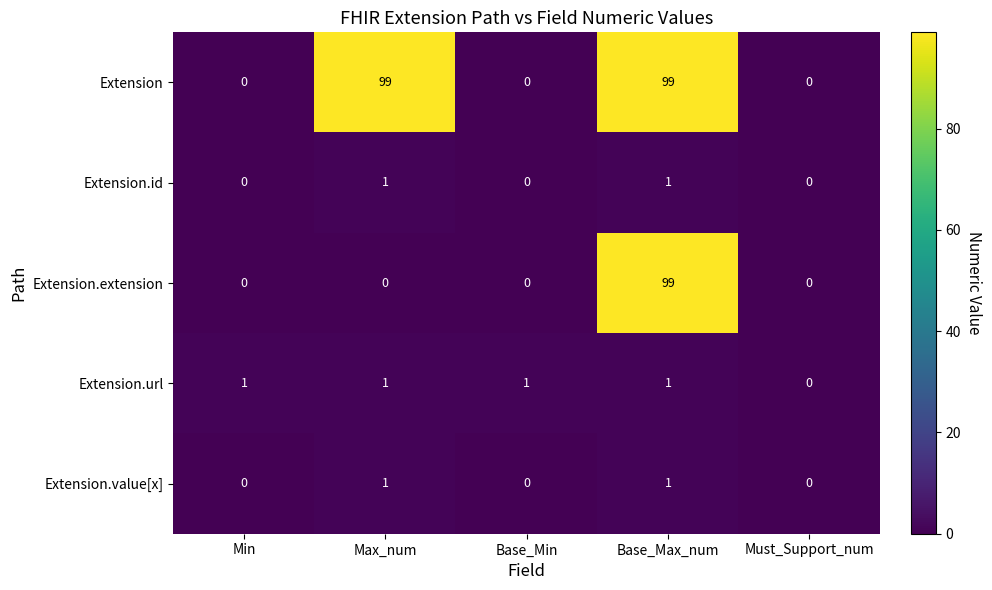

Reading left to right, extract all data points from this chart.

Extension: Min=0	Max_num=99	Base_Min=0	Base_Max_num=99	Must_Support_num=0
Extension.id: Min=0	Max_num=1	Base_Min=0	Base_Max_num=1	Must_Support_num=0
Extension.extension: Min=0	Max_num=0	Base_Min=0	Base_Max_num=99	Must_Support_num=0
Extension.url: Min=1	Max_num=1	Base_Min=1	Base_Max_num=1	Must_Support_num=0
Extension.value[x]: Min=0	Max_num=1	Base_Min=0	Base_Max_num=1	Must_Support_num=0